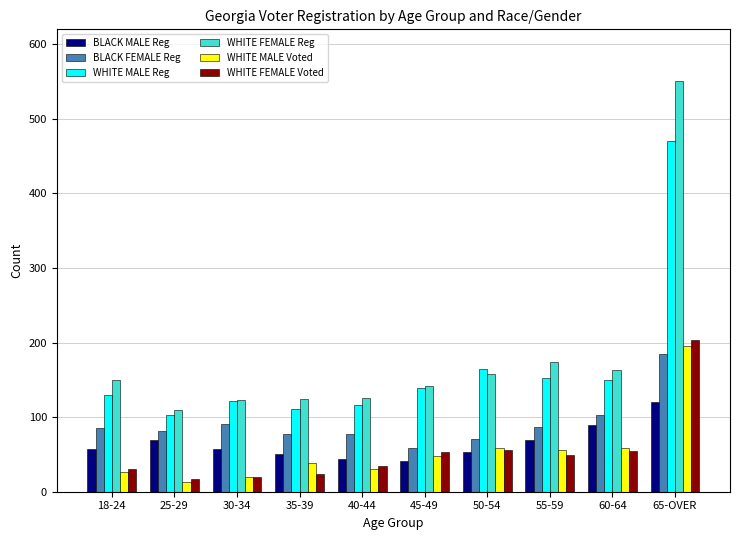

What is the sum of the BLACK FEMALE Reg values at 60-64 and 35-39?

181